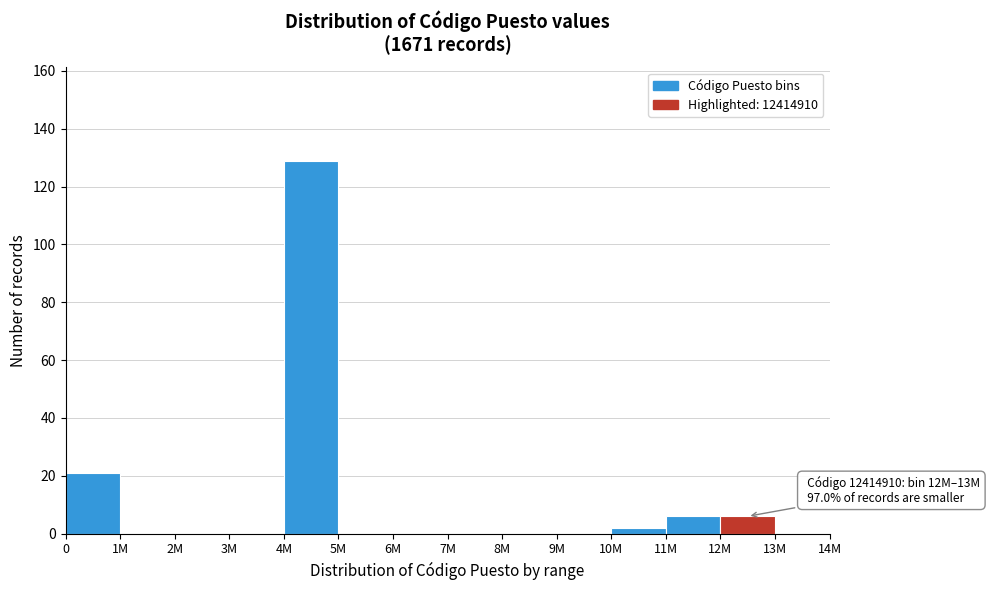

Reading right to left, what are all the values shown in this chart?

13M=0	12M=6	11M=6	10M=2	9M=0	8M=0	7M=0	6M=0	5M=0	4M=129	3M=0	2M=0	1M=0	0=21